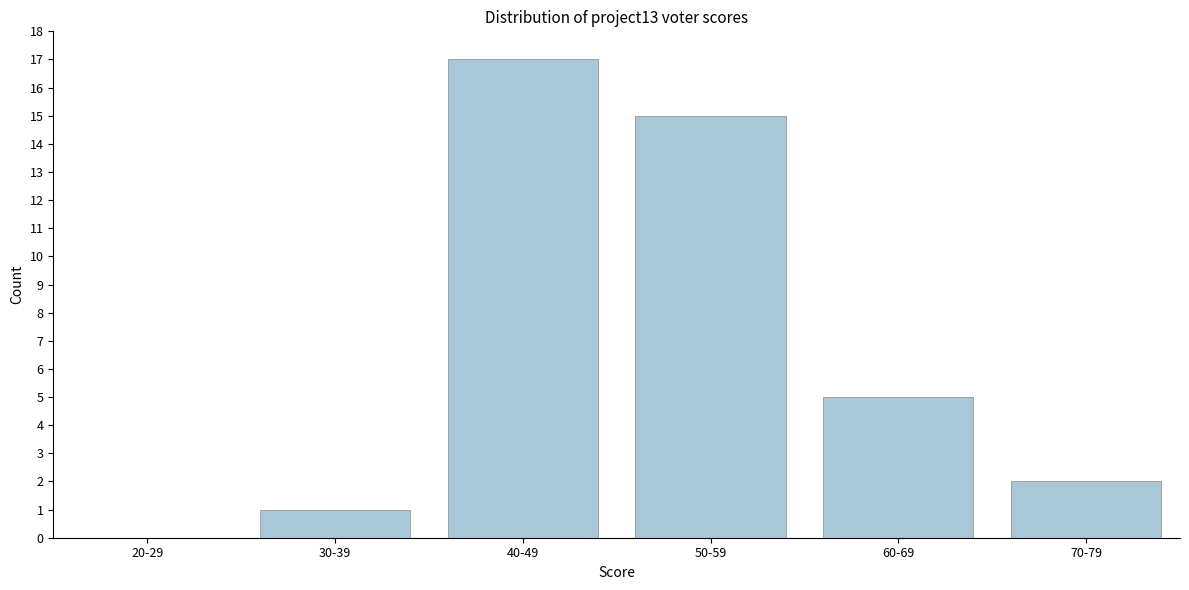

Reading left to right, extract all data points from this chart.

20-29=0	30-39=1	40-49=17	50-59=15	60-69=5	70-79=2